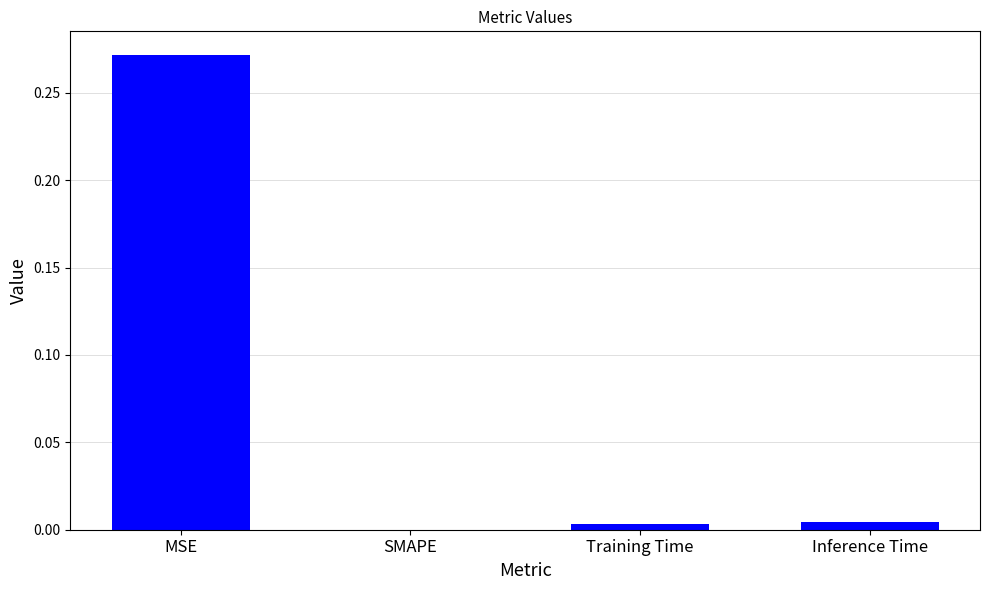

Is it true that the value at Training Time is 0.0?

True